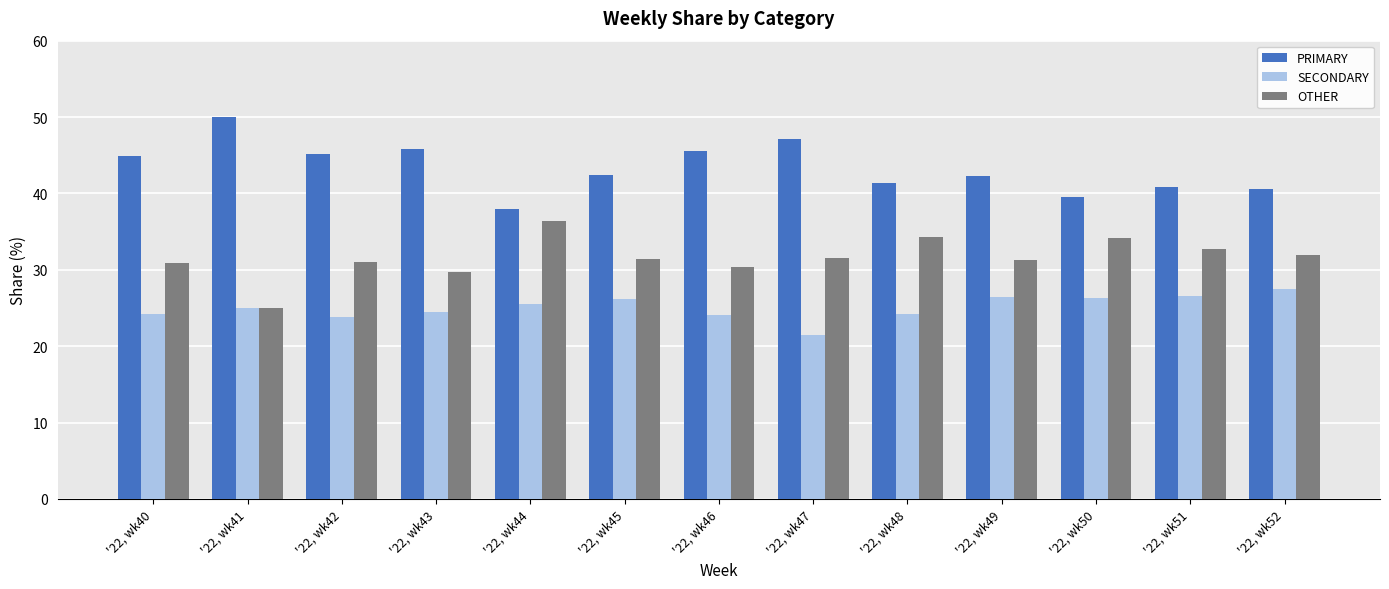

What is the difference between the OTHER values at '22, wk49 and '22, wk46?

0.9